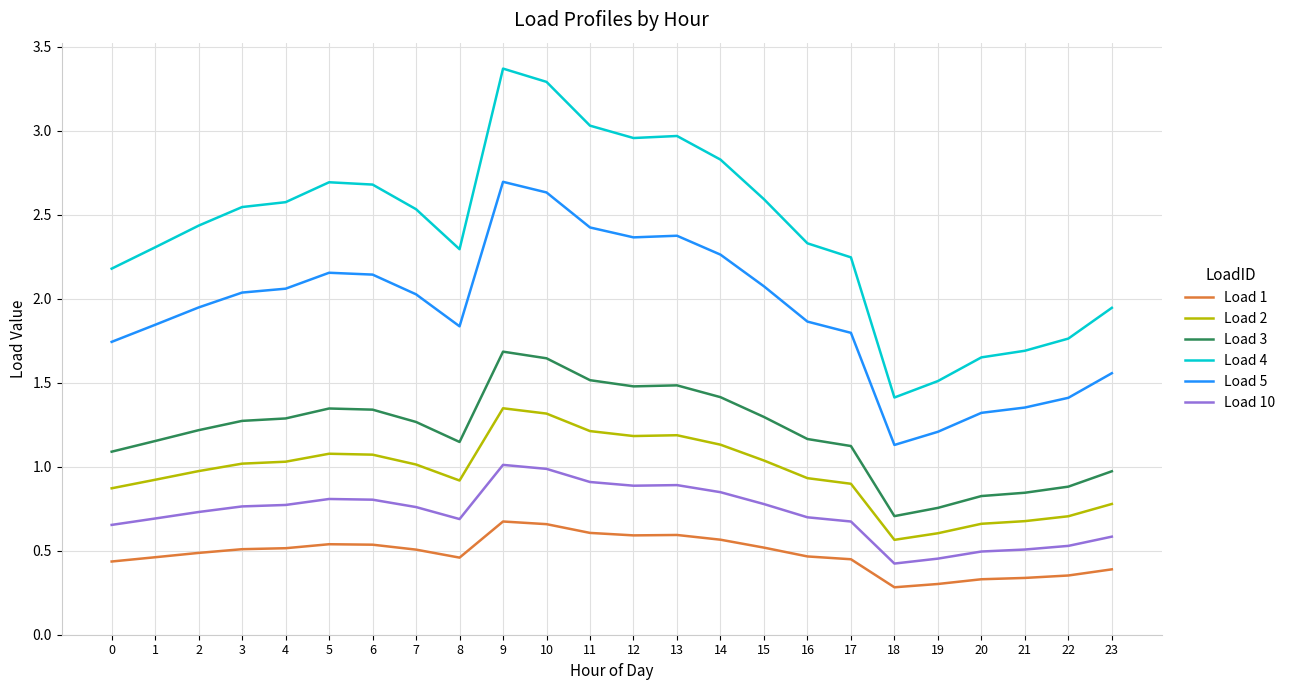

Which series has the largest total across all categories?

Load 4